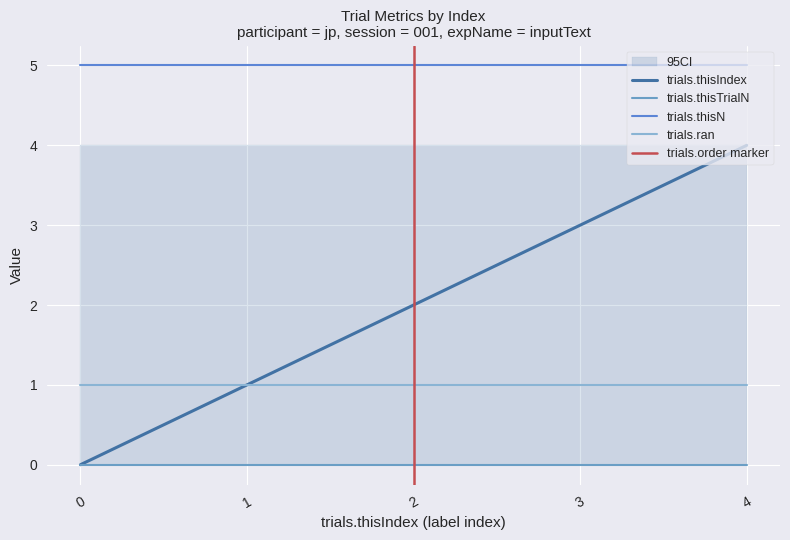

How many categories are shown in the chart?

5